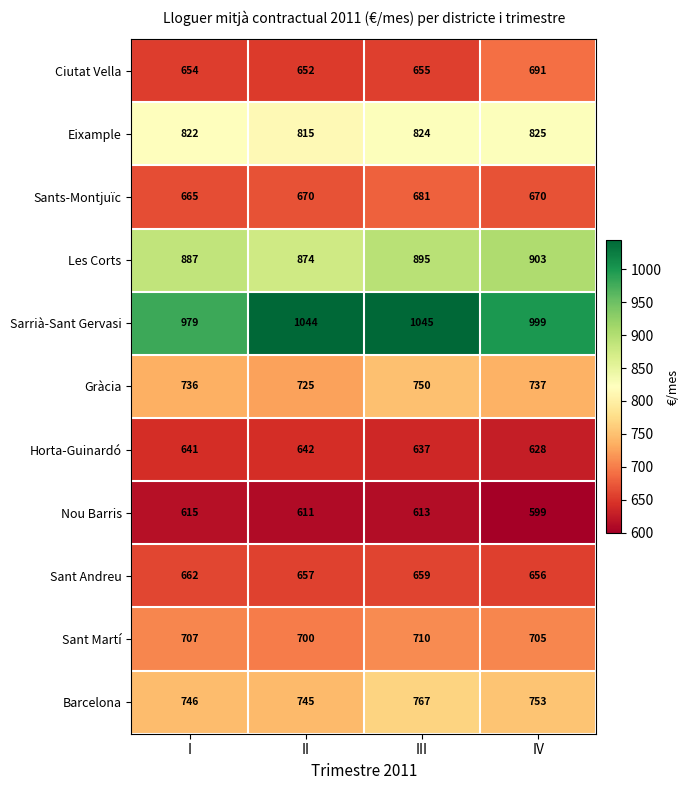

At which label is Sant Martí closest to 705?

IV